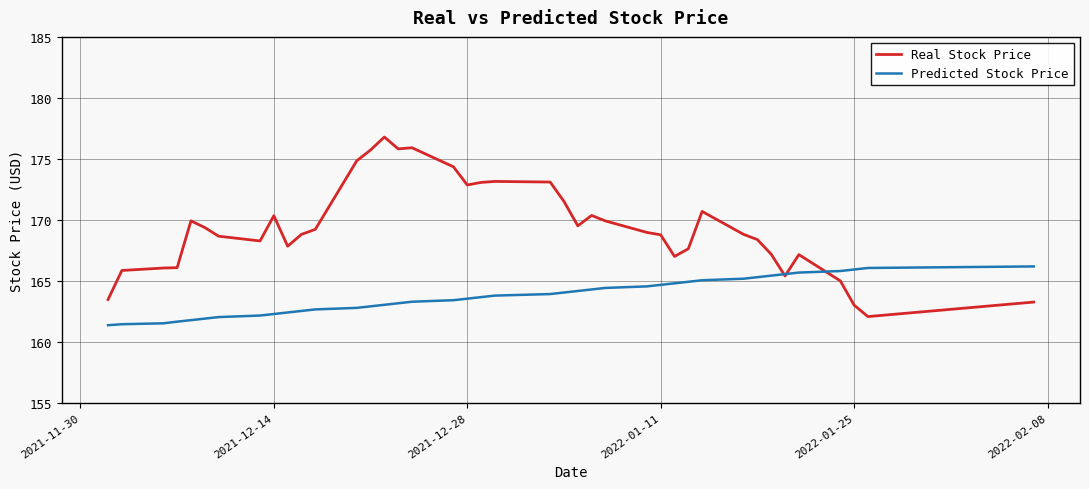

Which series has the largest total across all categories?

Real Stock Price